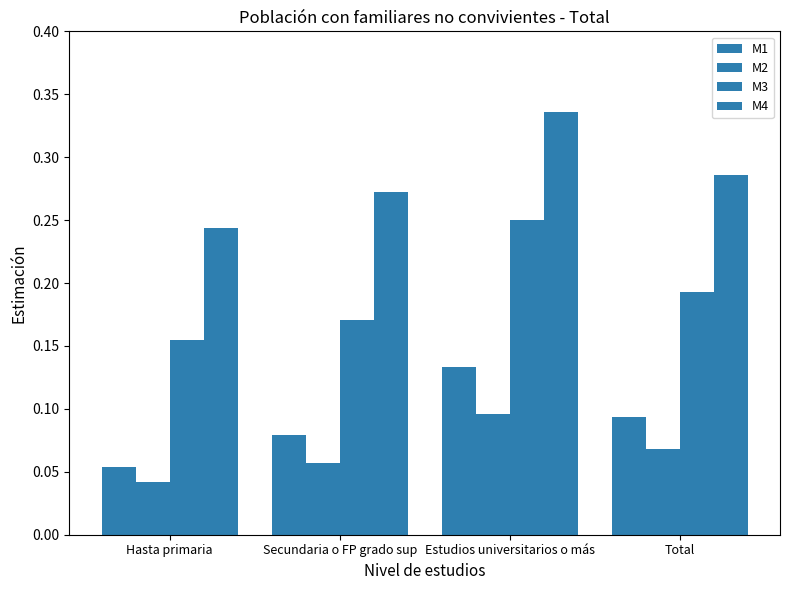

How many bars are there in total?

16